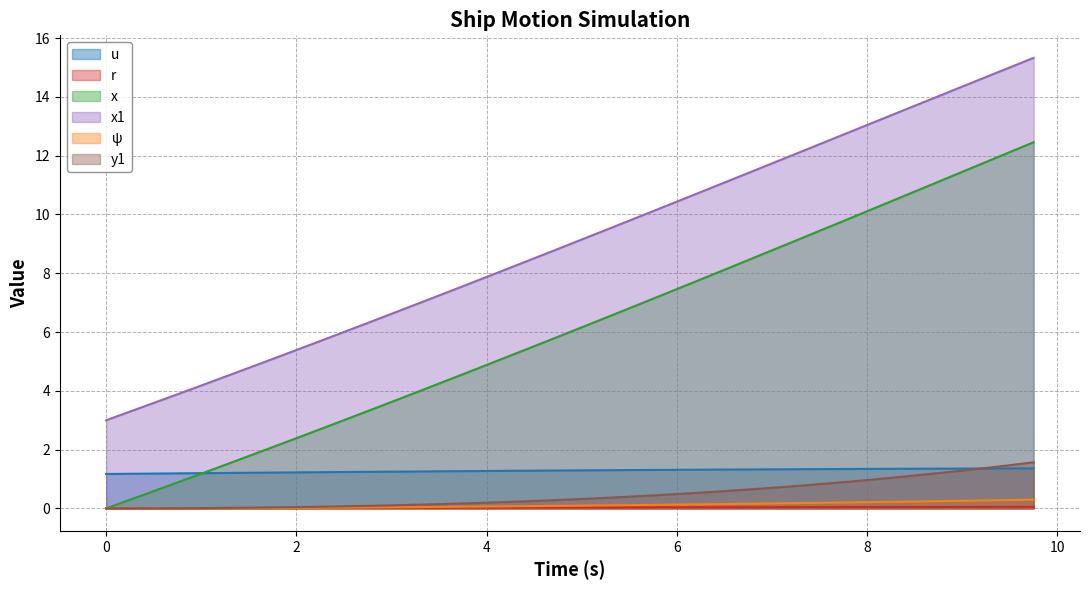

What is the total value across all series at 8?

25.7